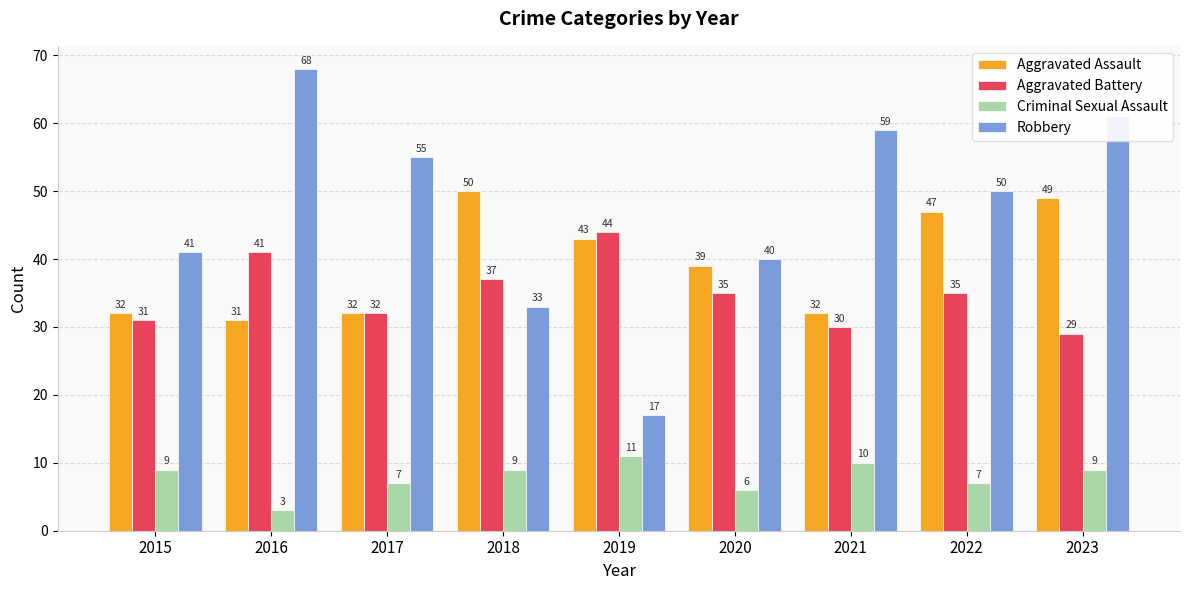

Reading left to right, transcribe all the data shown in this chart.

Aggravated Assault: 32	31	32	50	43	39	32	47	49
Aggravated Battery: 31	41	32	37	44	35	30	35	29
Criminal Sexual Assault: 9	3	7	9	11	6	10	7	9
Robbery: 41	68	55	33	17	40	59	50	61